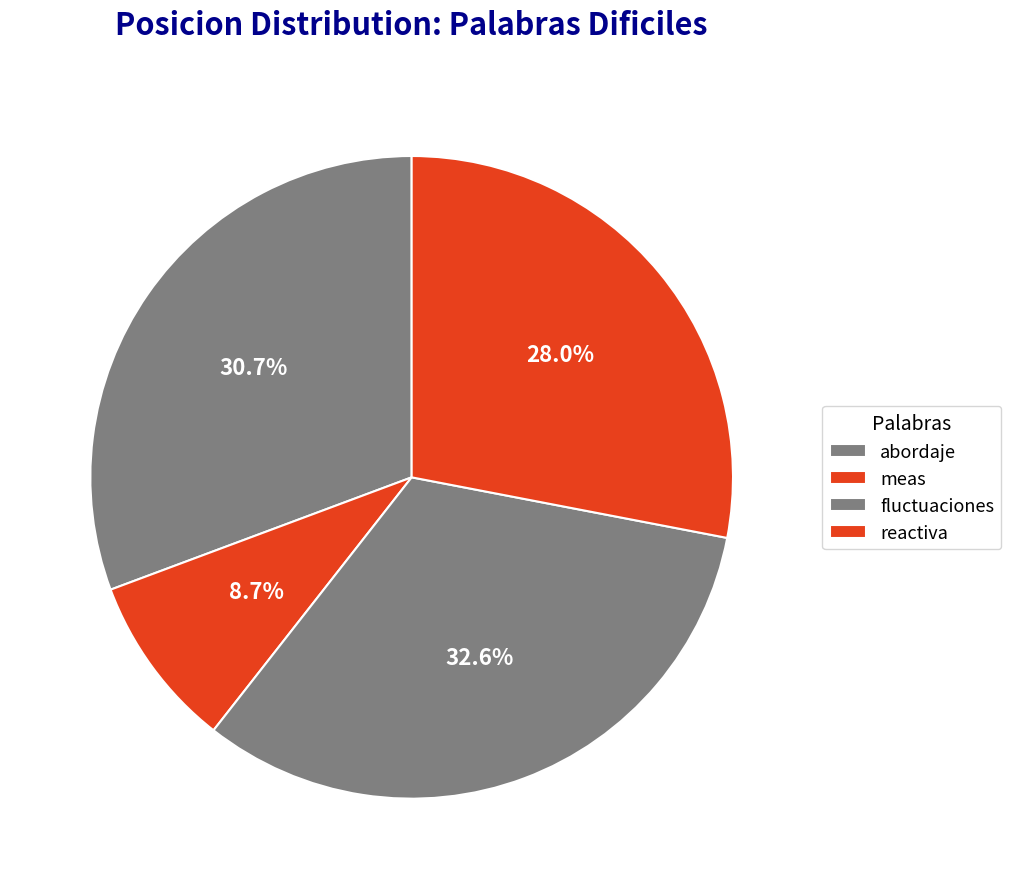

To the nearest percent, what portion does reactiva represent?

28%